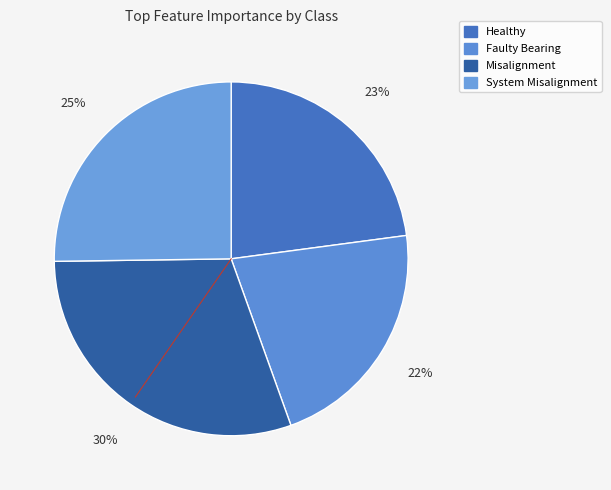

Count the number of slices in the pie.

4